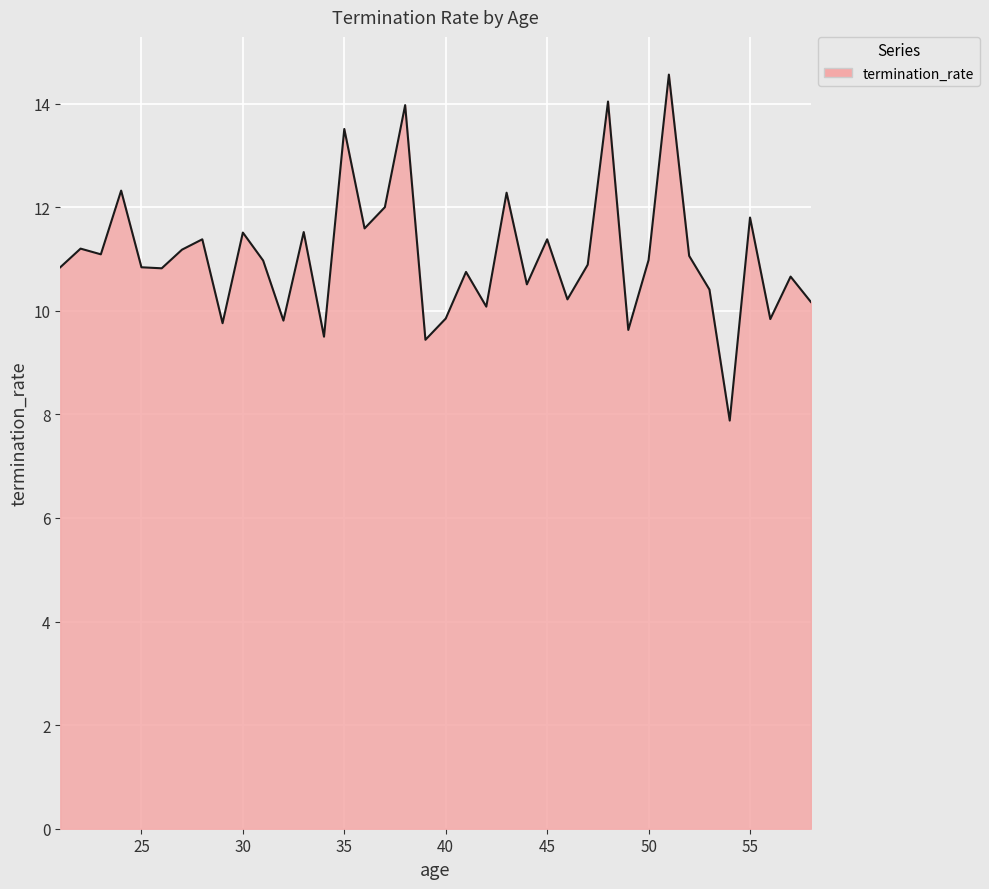

What is the greatest value displayed?

14.6